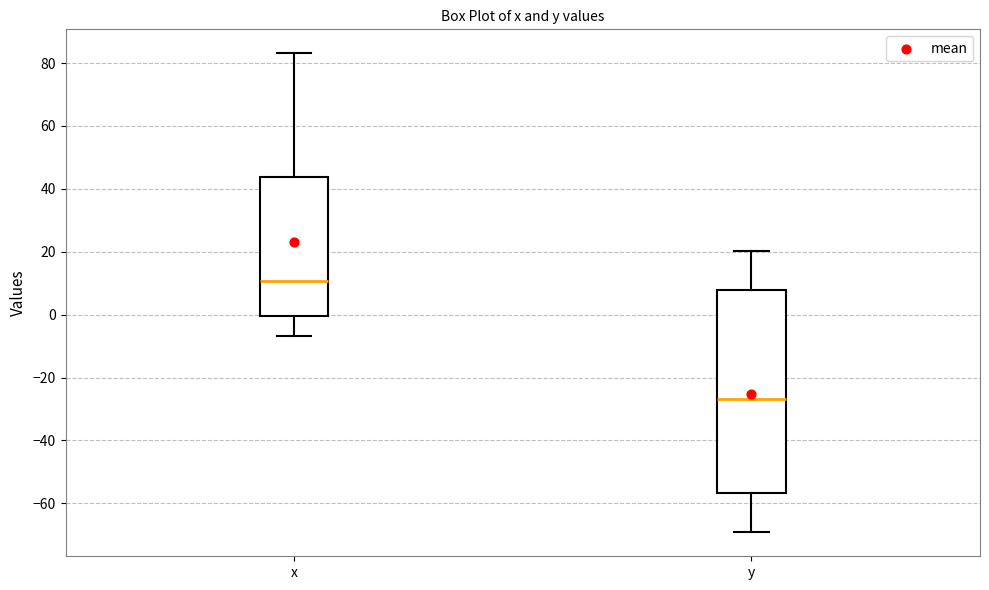

Which box is the tallest, from its lower edge to its upper edge?

y